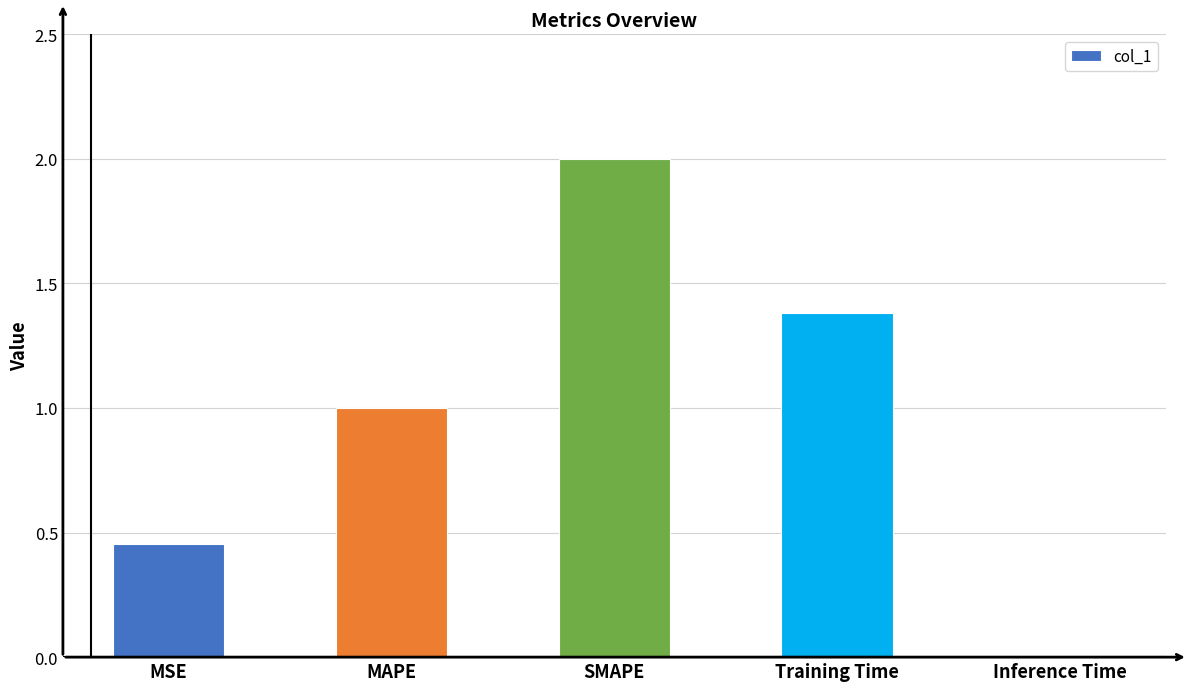

Count the number of categories in the chart.

5